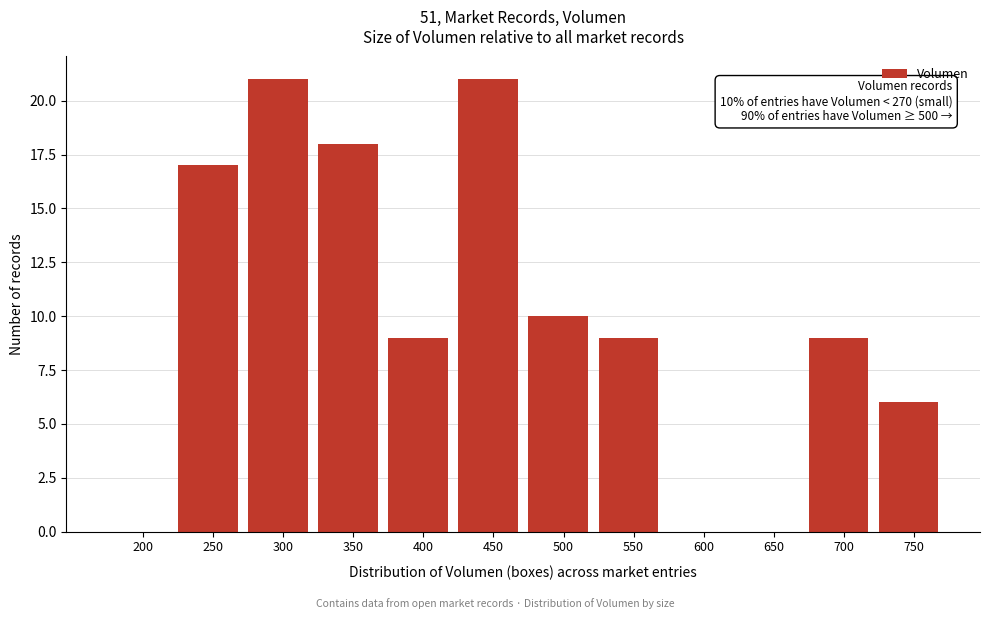

Reading left to right, transcribe all the data shown in this chart.

200=0	250=17	300=21	350=18	400=9	450=21	500=10	550=9	600=0	650=0	700=9	750=6